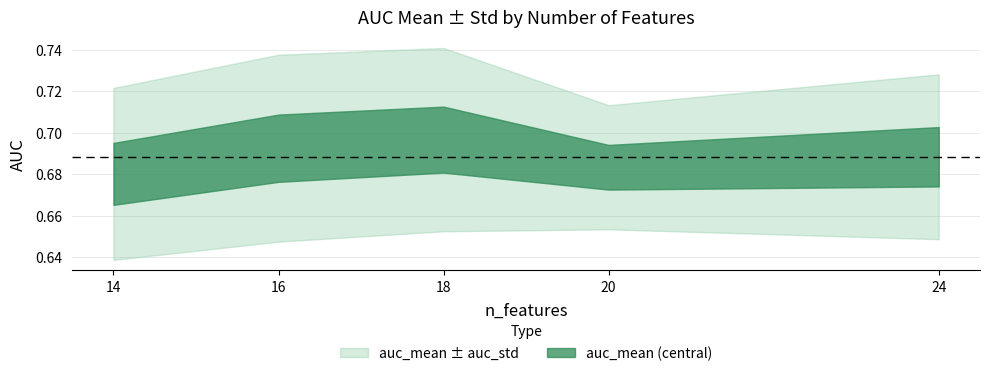

At how many categories does at least one series exceed 0?

5